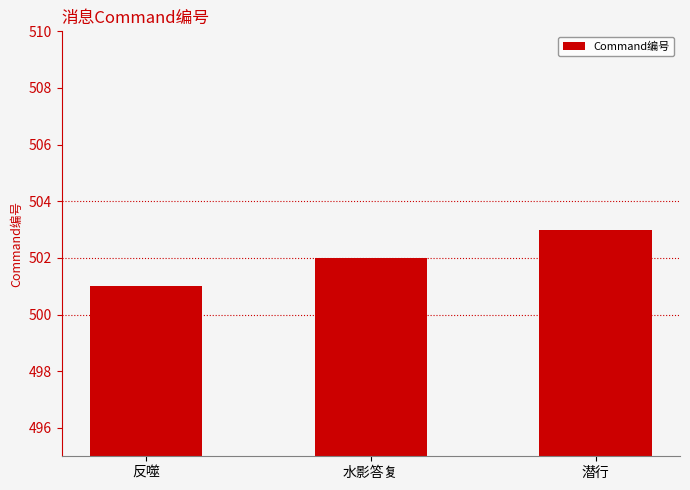

What is the difference between the maximum and minimum values?

2